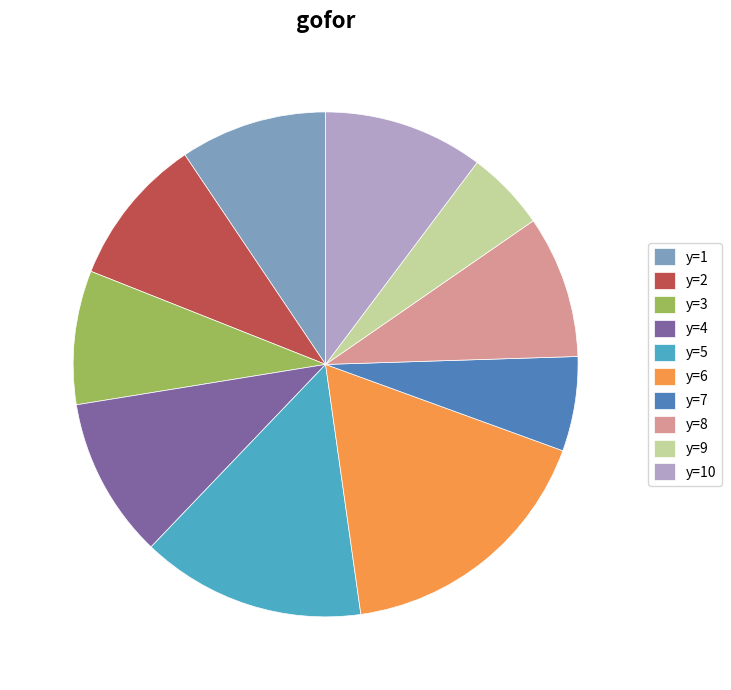

The y=9 slice represents 5% of the pie. True or false?

True